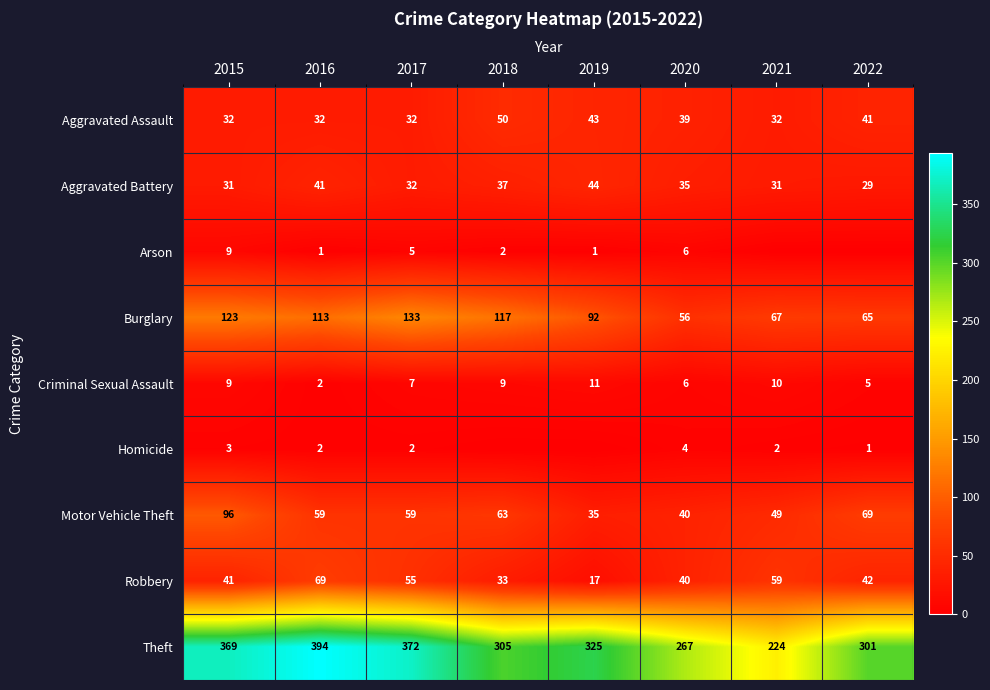

At which category does the chart reach its peak across all series?

2016